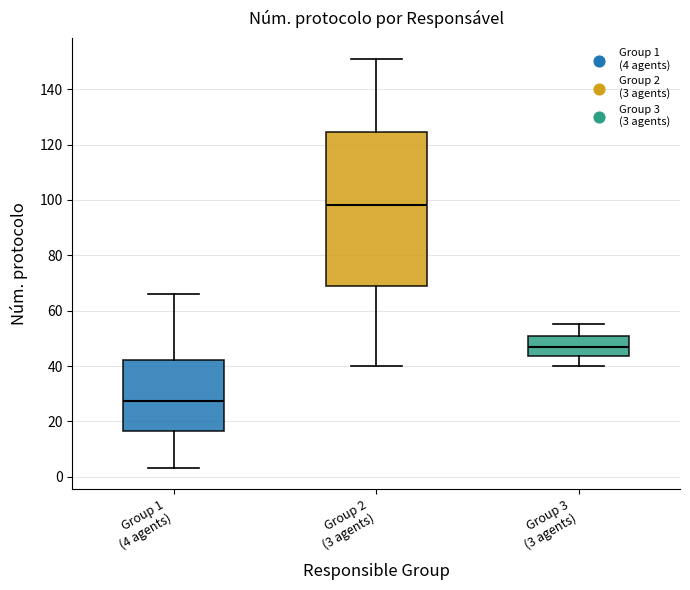

Comparing the boxes themselves (not the whiskers), which one is the tallest?

Group 2 (3 agents)